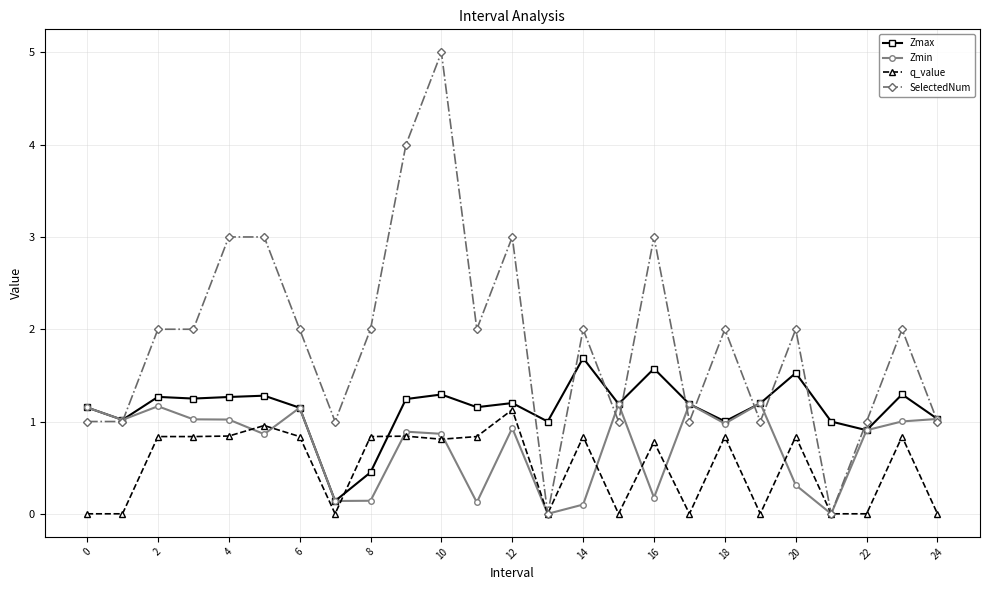

True or false: q_value has more than 0 points higher than both neighbors.

True